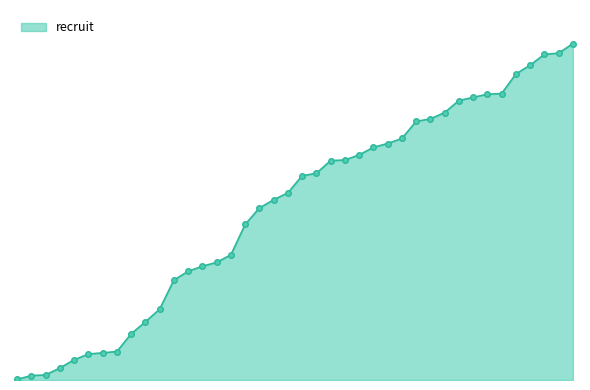

Does the chart have visible grid lines?

No